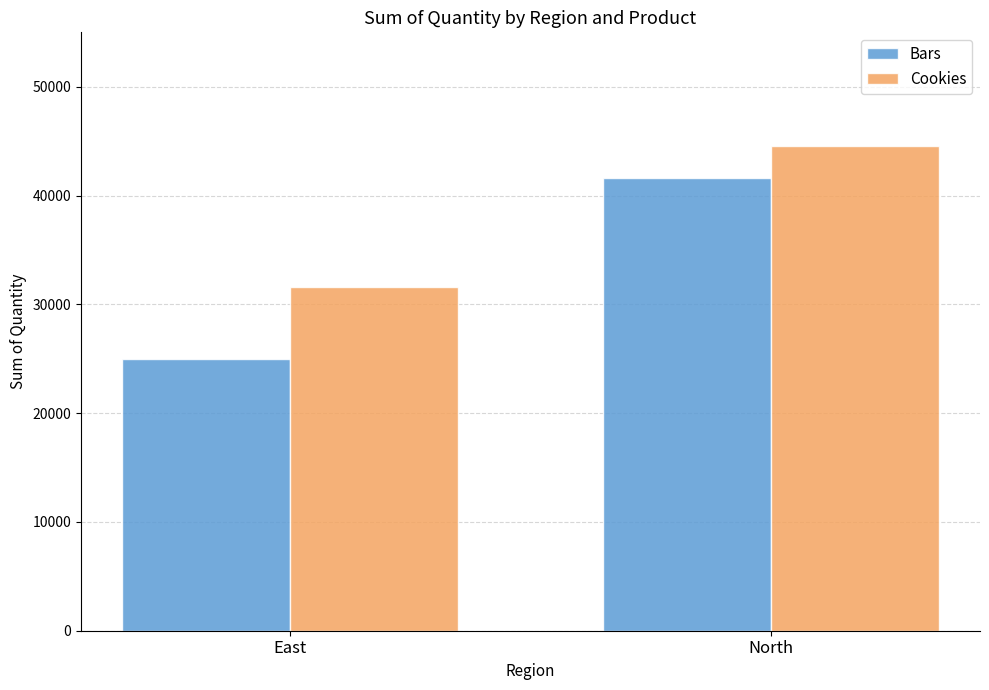

Is it true that Cookies equals 11811 at East?

False